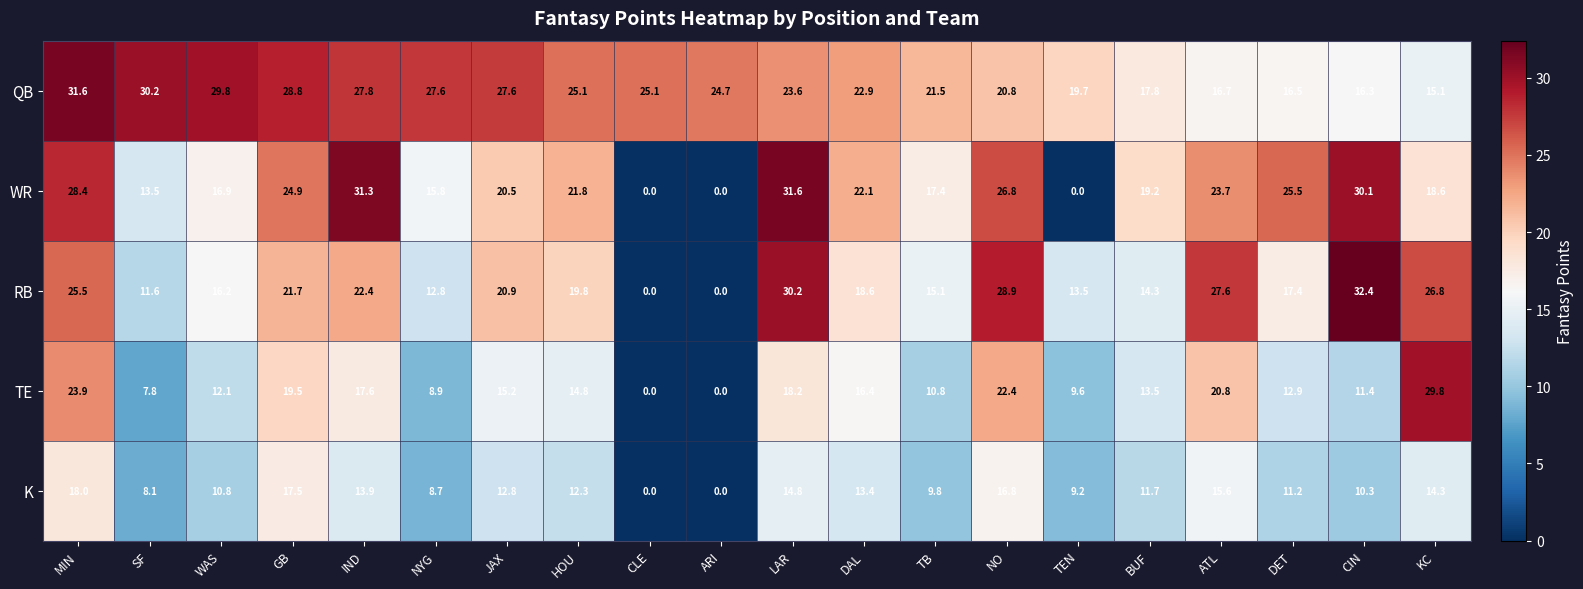

True or false: WR has a value of 11.6 at TB.

False